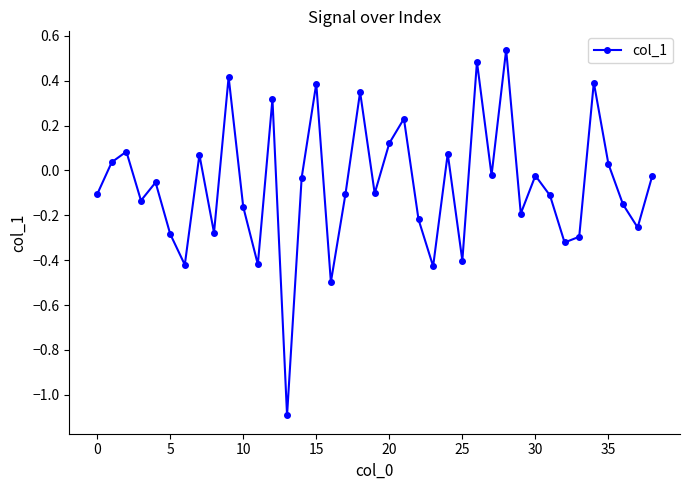

What is the difference between the maximum and minimum values?

1.6